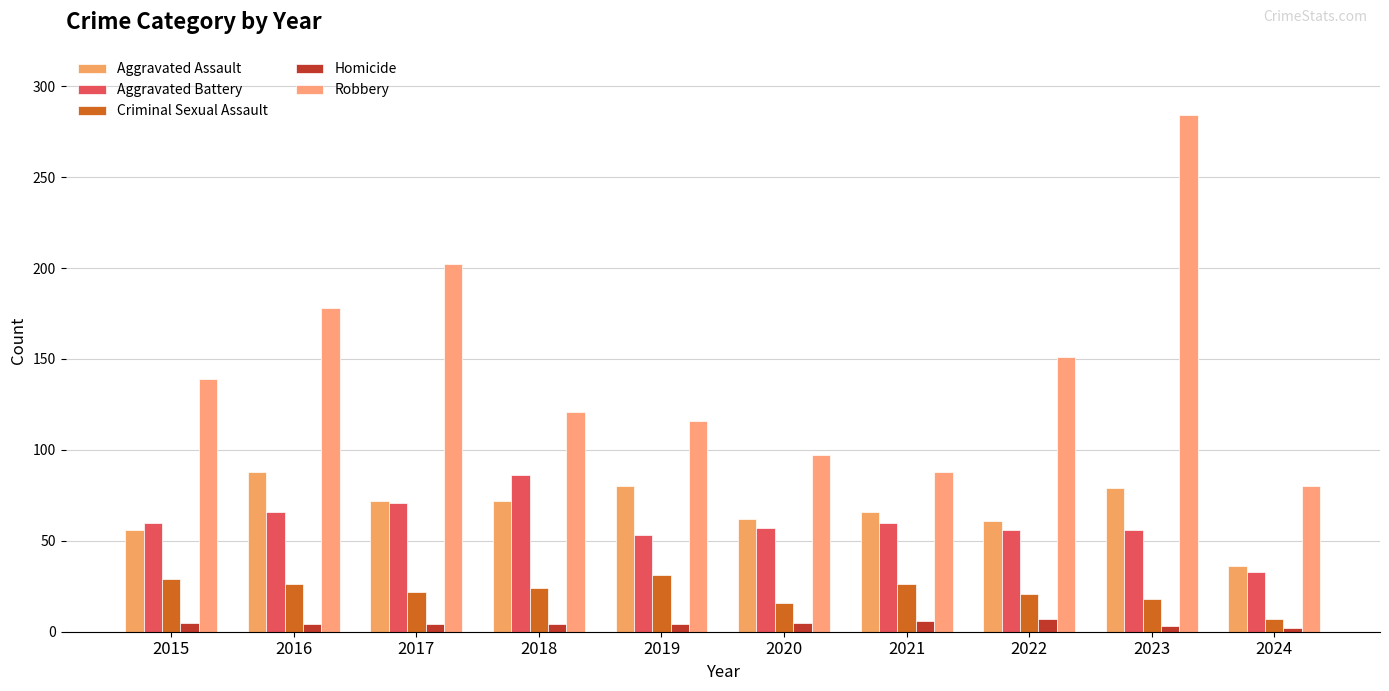

The Criminal Sexual Assault series shows 32 at 2022. True or false?

False